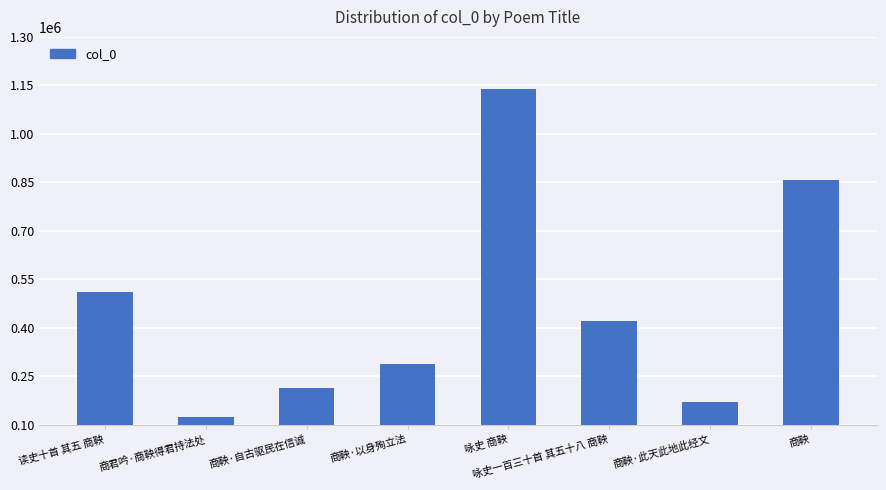

Is it true that the value at 咏史 商鞅 is 453380?

False